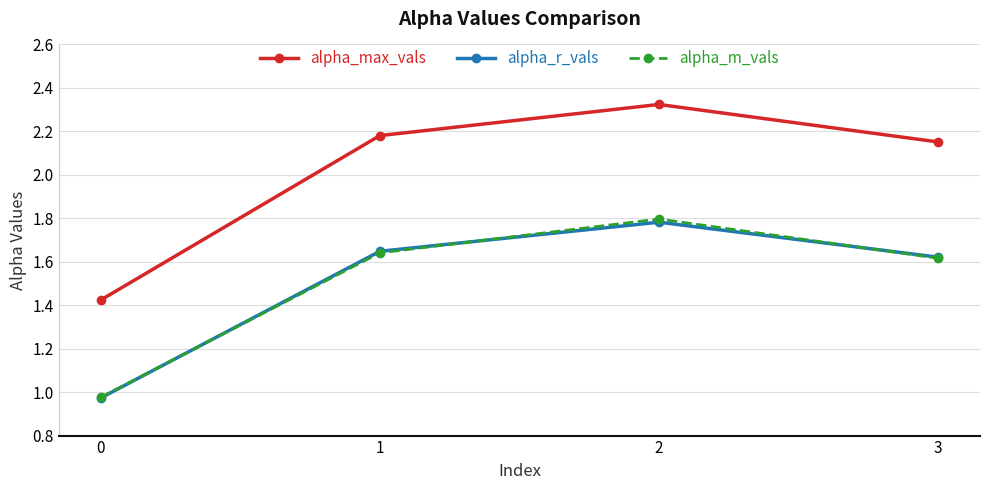

At how many categories does at least one series exceed 1?

4